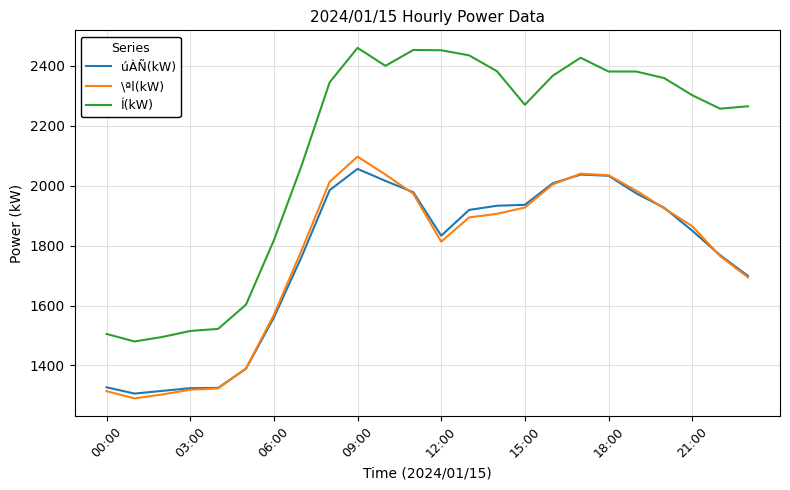

What is the highest value of the úÀÑ(kW) series?

2056